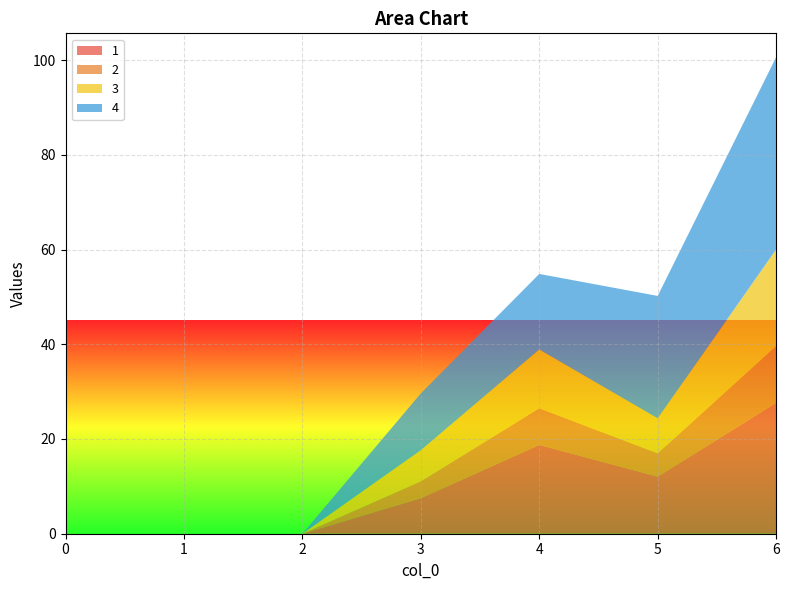

Reading left to right, extract all data points from this chart.

1: 0.0	0.0	0.0	7.5	18.8	12.1	27.6
2: 0.0	0.0	0.0	3.6	7.7	4.9	12.0
3: 0.0	0.0	0.0	6.6	12.4	7.4	20.4
4: 0.0	0.0	0.0	12.0	15.9	25.8	40.6